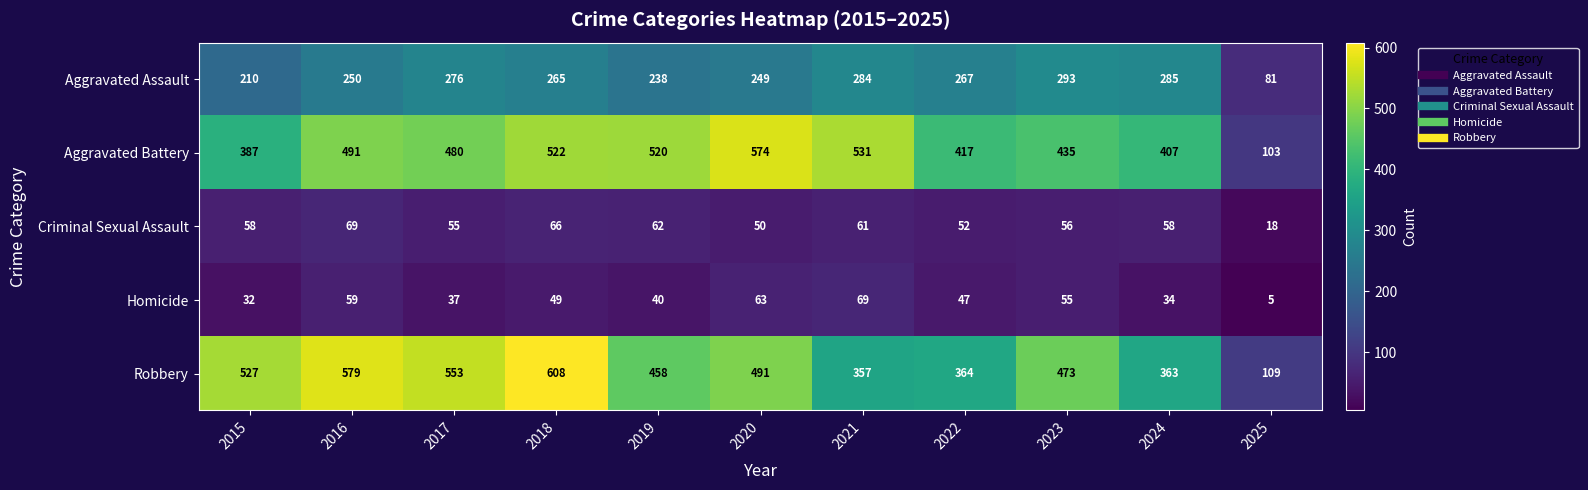

What is the sum of all Aggravated Battery values?

4867